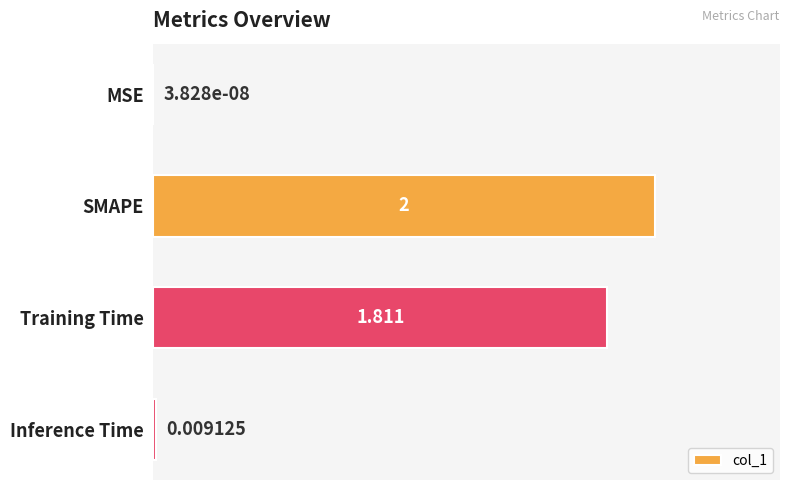

What is the sum of all values?

3.8